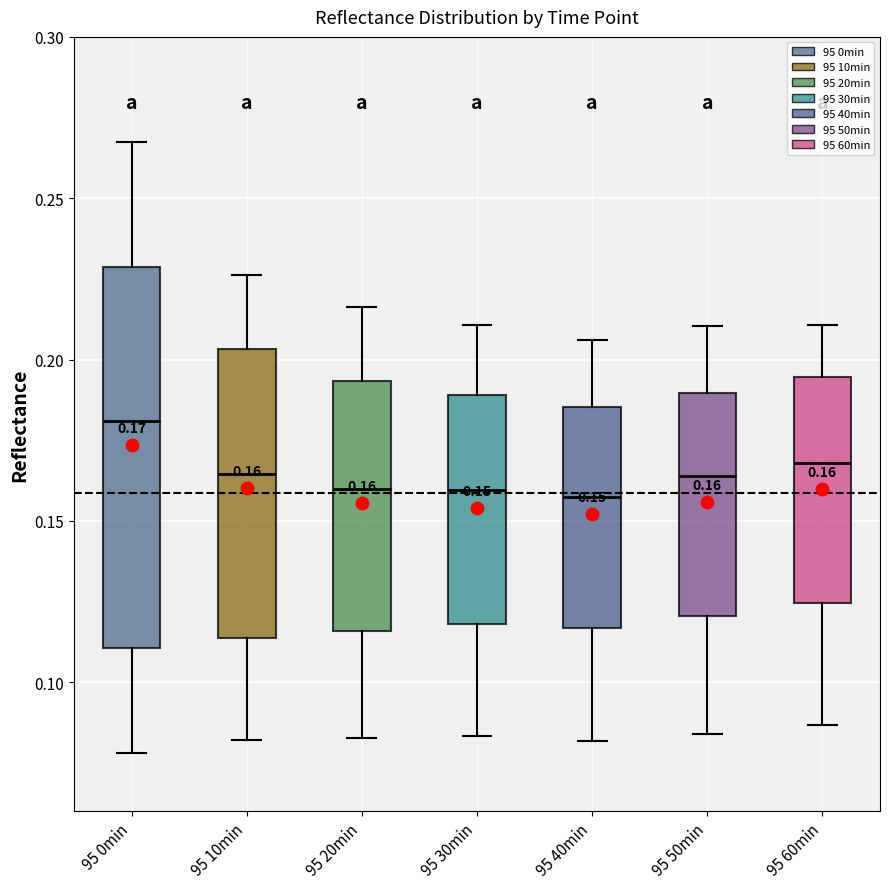

Which box is the tallest, from its lower edge to its upper edge?

95 0min